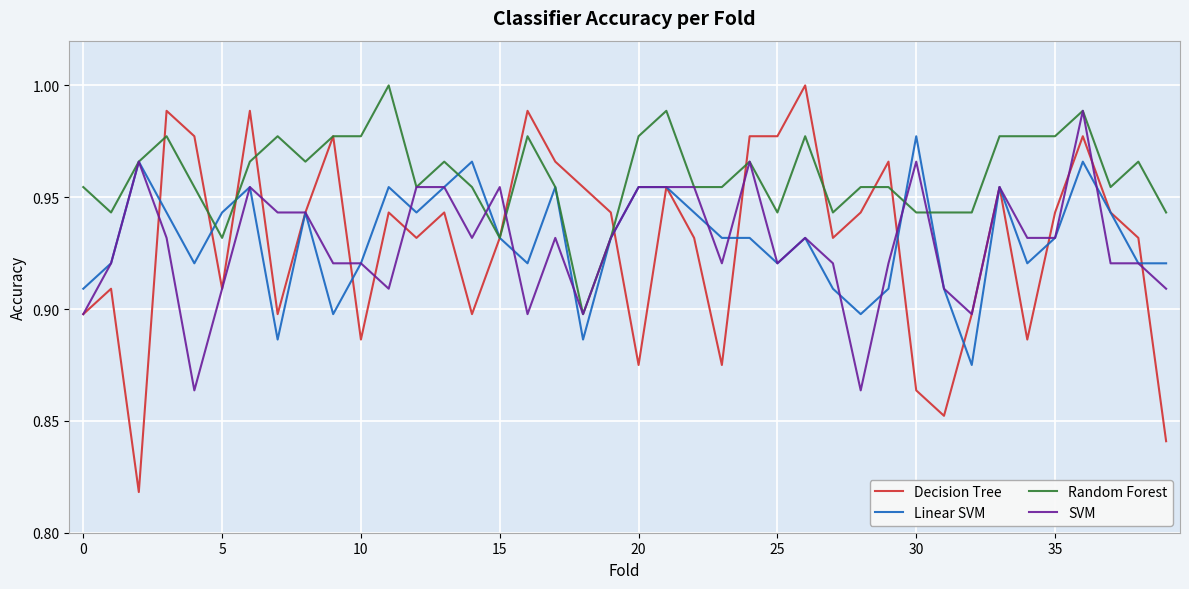

Which series has the widest spread of values?

Decision Tree